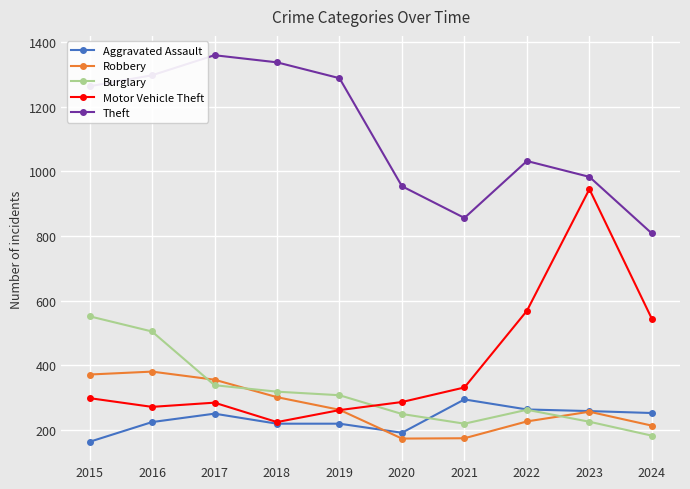

The value of Theft at 2019 is 1288. True or false?

True